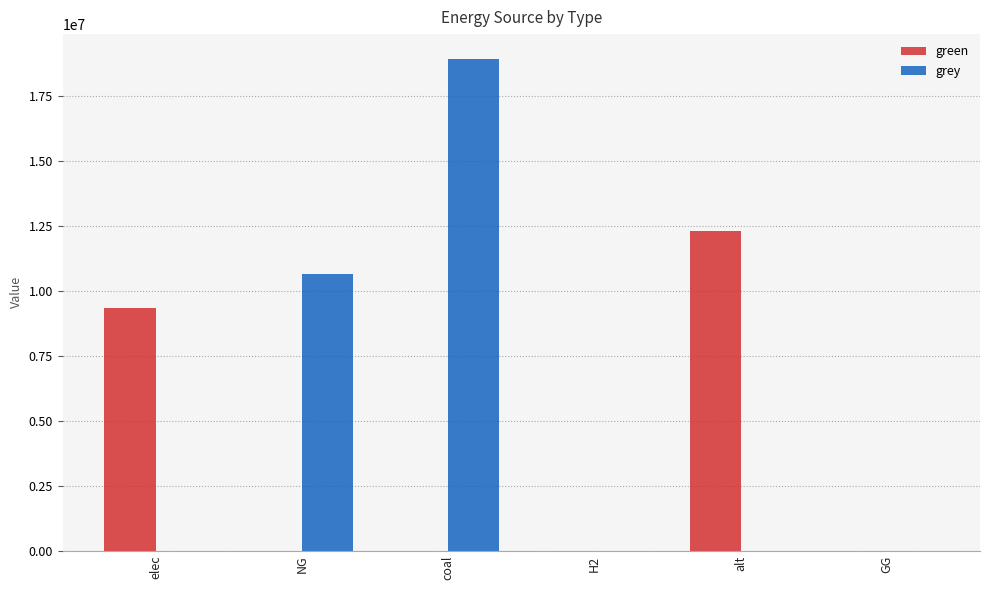

What is the sum of all green values?

21628390.4